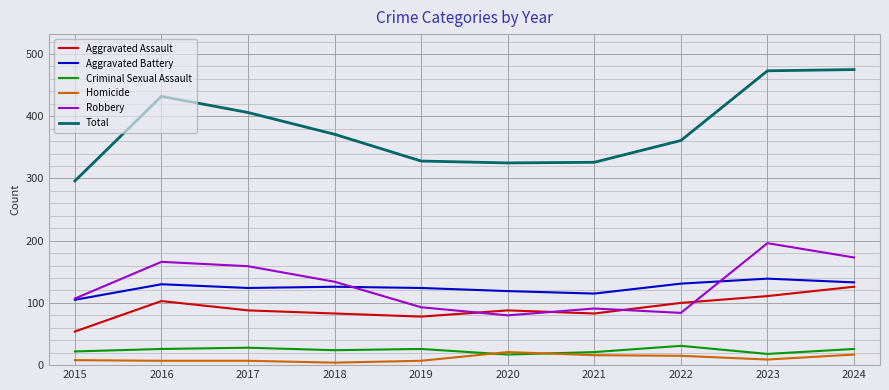

At which category does Aggravated Battery reach its first local peak?

2016